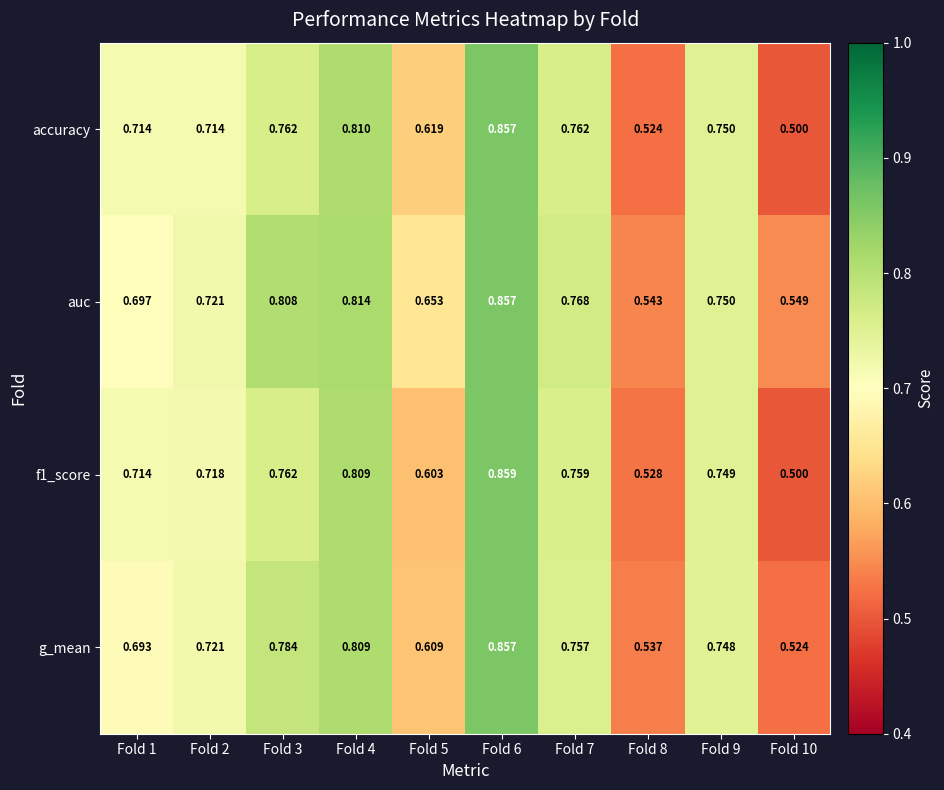

Which series has the largest total across all categories?

auc